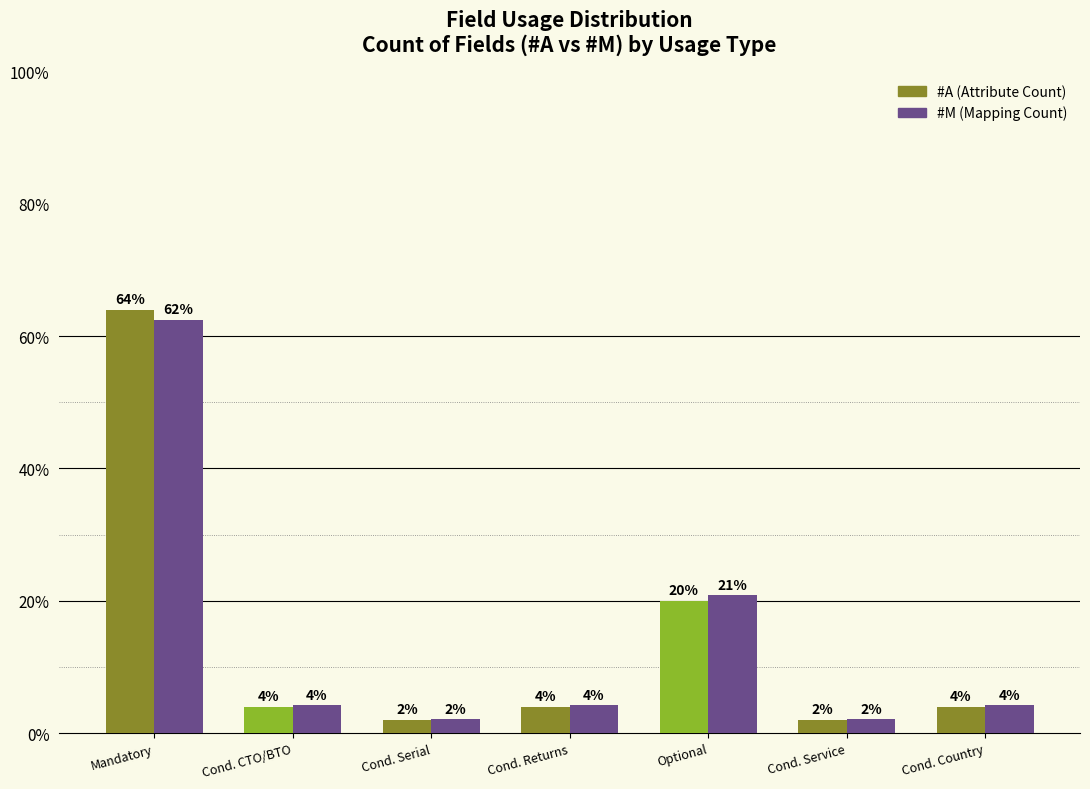

How many data points does each series have?

7